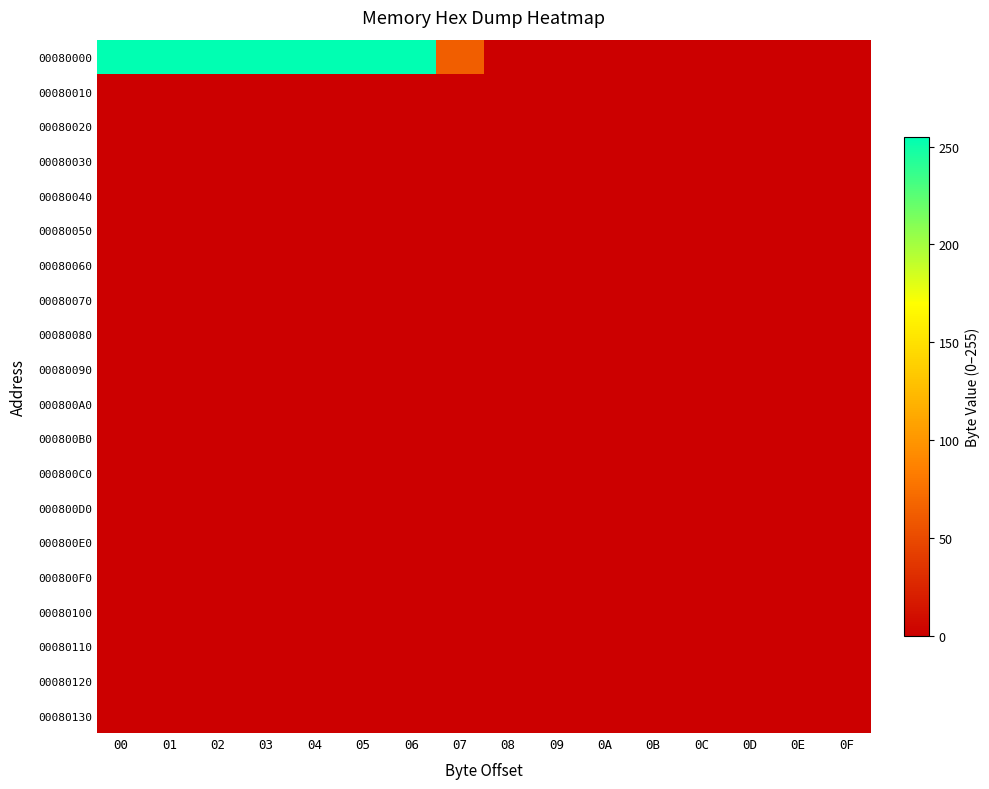

What is the spread (max minus min) of values at 06?

255